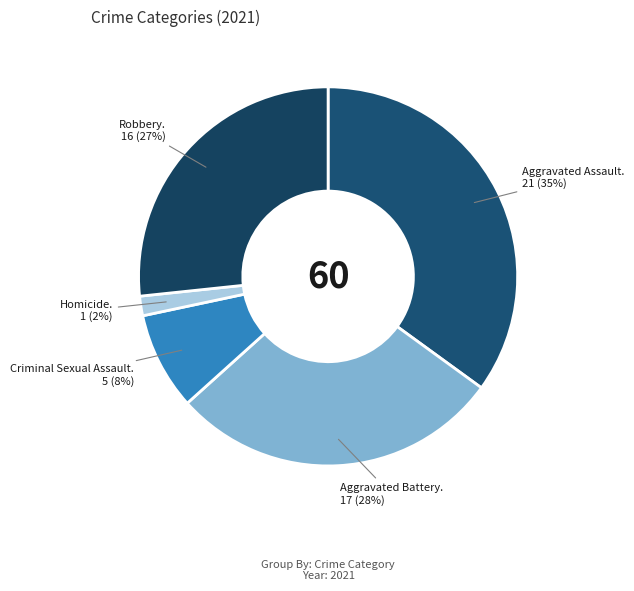

True or false: Robbery. 16 (27%) accounts for 27% of the total.

True